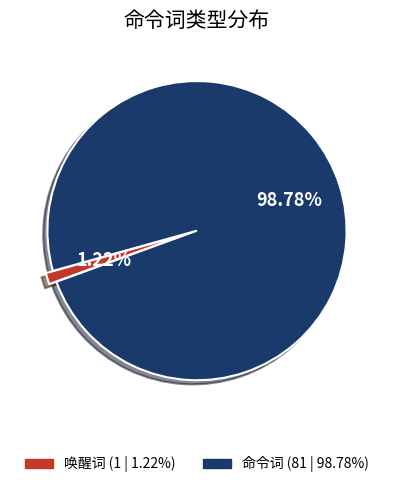

How many slices are in this pie chart?

2